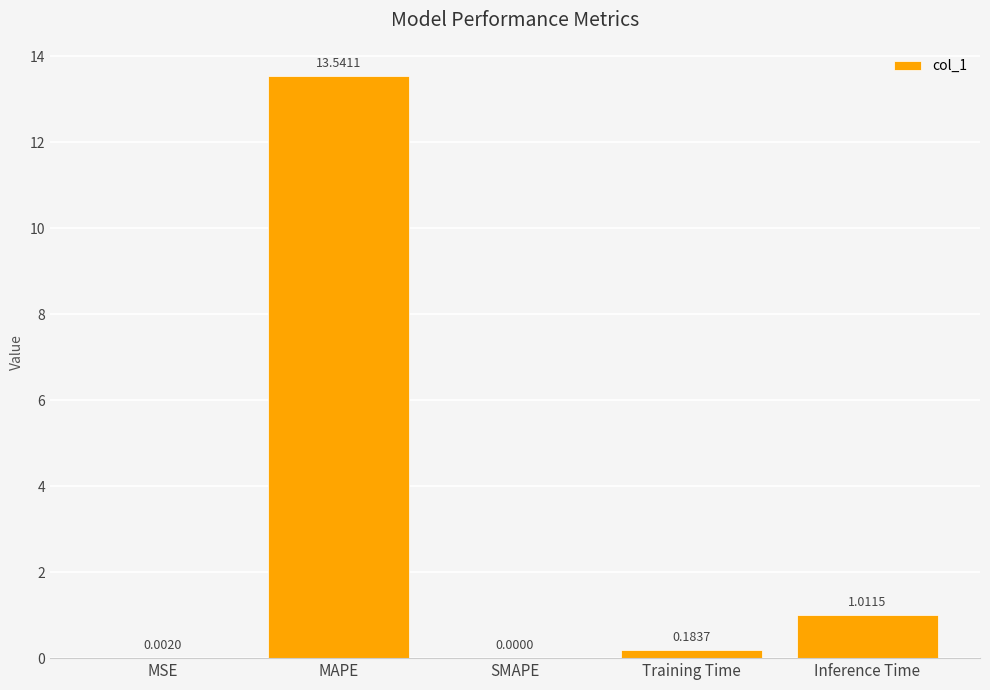

The value at MAPE is 19.8. True or false?

False